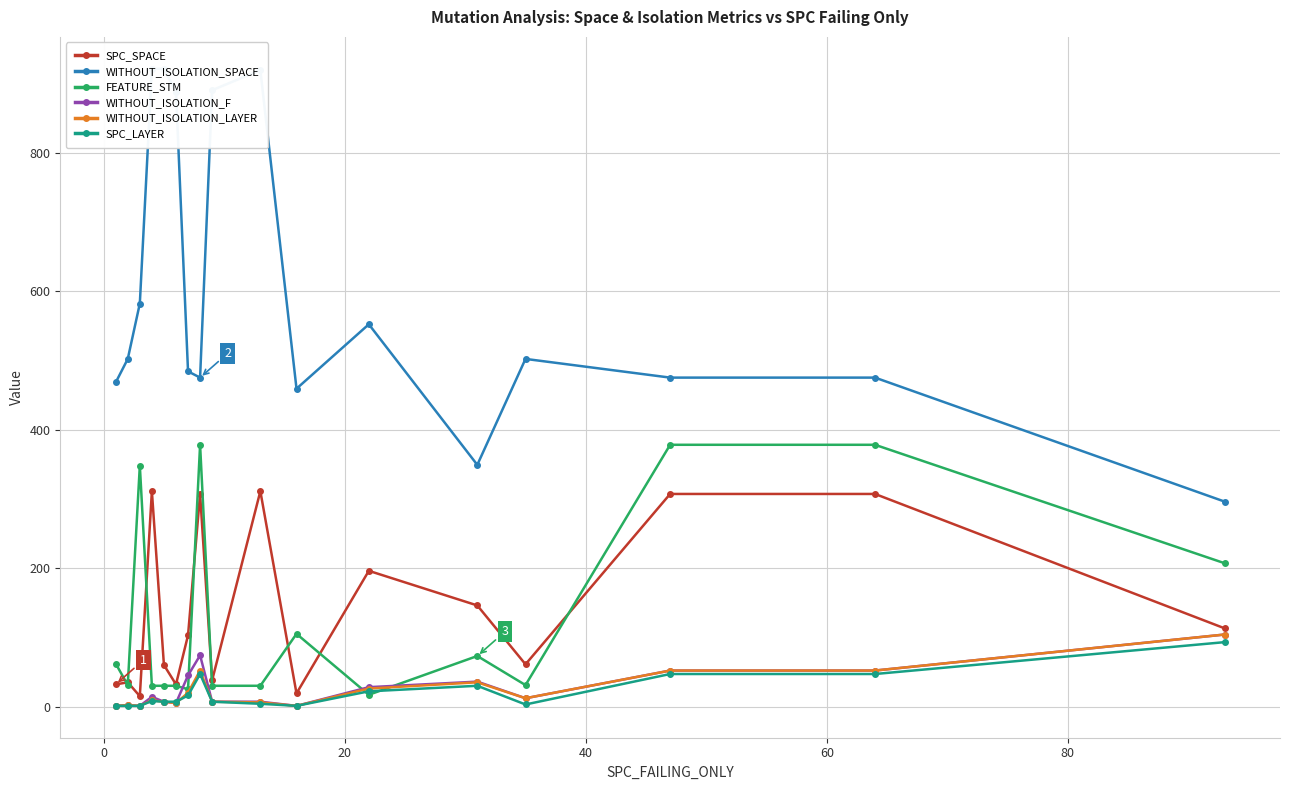

How many values in the WITHOUT_ISOLATION_F series exceed 12?

8